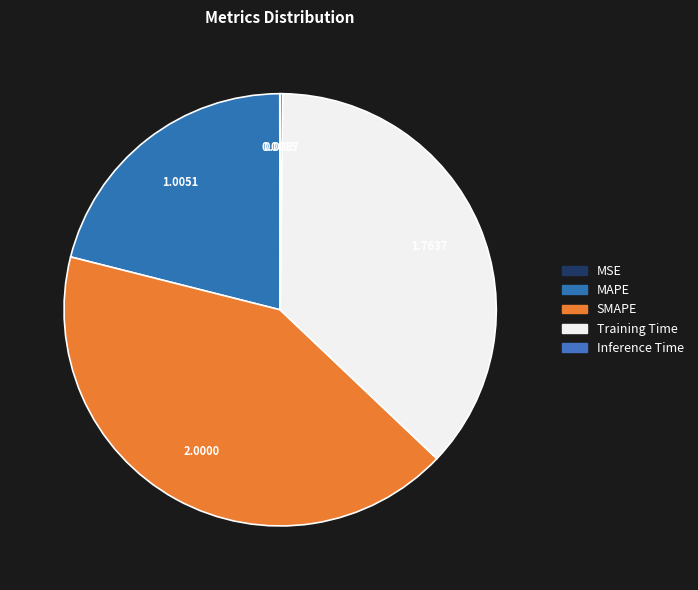

True or false: MSE accounts for 0% of the total.

True